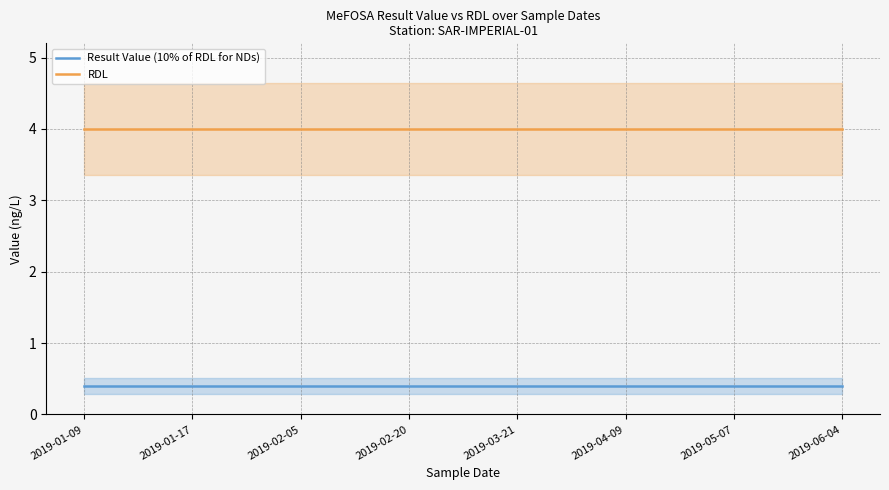

What is the sum of the Result Value (10% of RDL for NDs) values at 2019-06-04 and 2019-01-17?

0.8